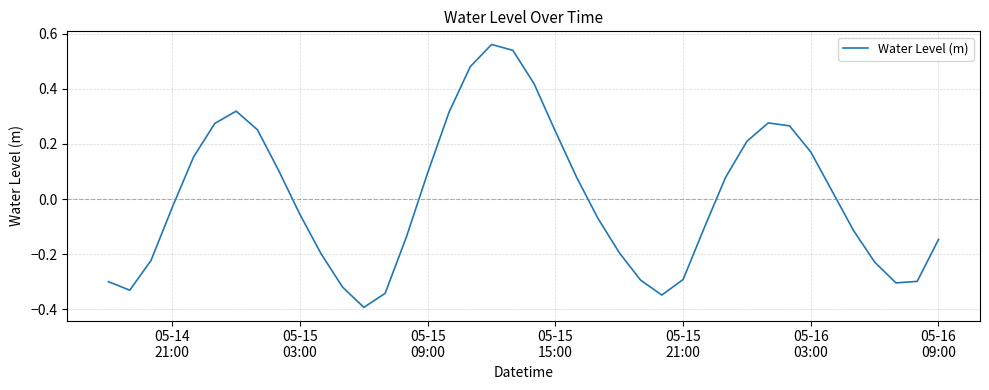

What is the difference between the maximum and minimum values?

1.0